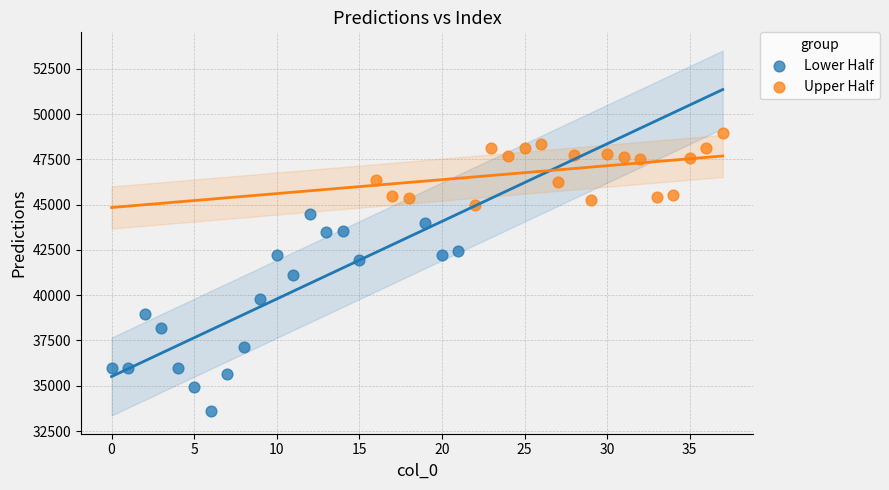

Which series reaches the minimum Y coordinate?

Lower Half